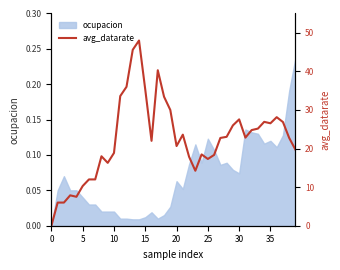

Where is the data nearest to the value 24?

21